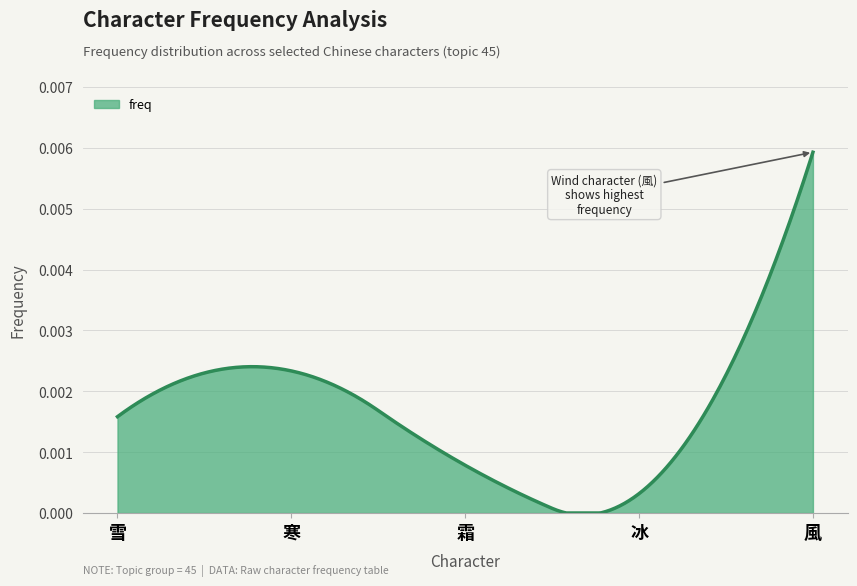

Does the chart display data point markers on the line(s)?

No